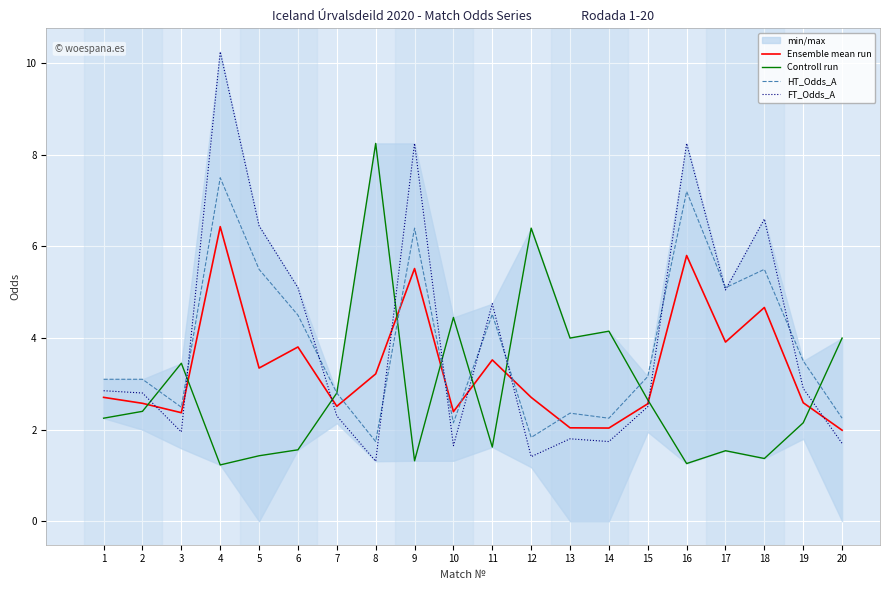

After their last crossing, which series has the higher values: FT_Odds_A or HT_Odds_A?

HT_Odds_A